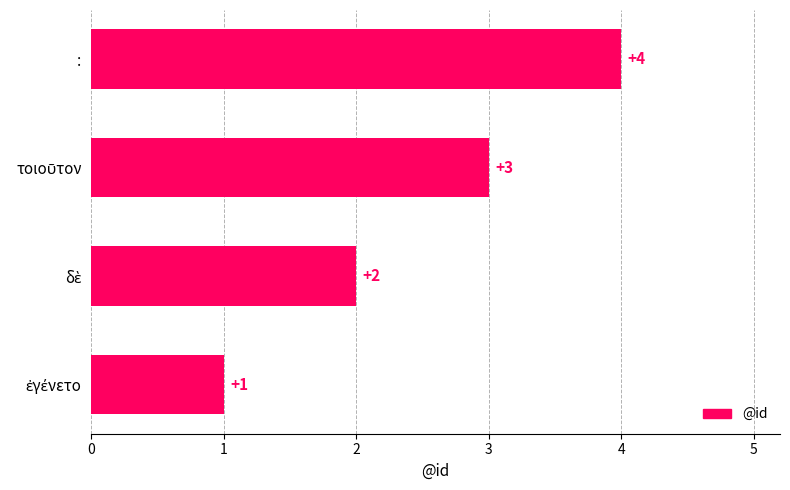

What is the maximum value shown in the chart?

4